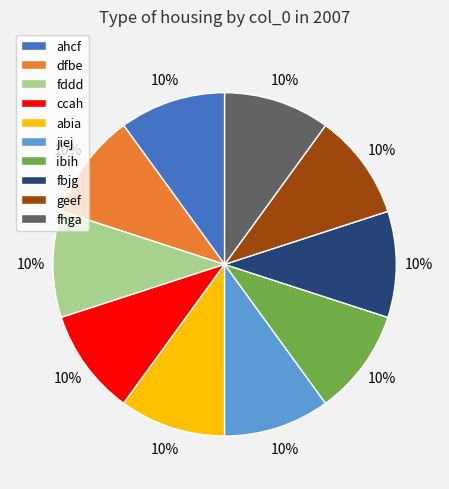

Do dfbe and geef together represent more than half of the pie?

No